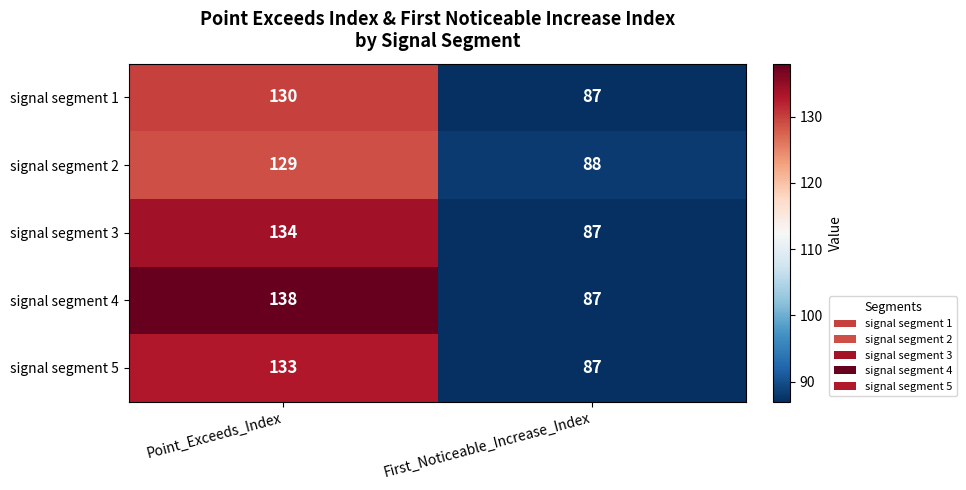

Which series changed the most between Point_Exceeds_Index and First_Noticeable_Increase_Index?

signal segment 4